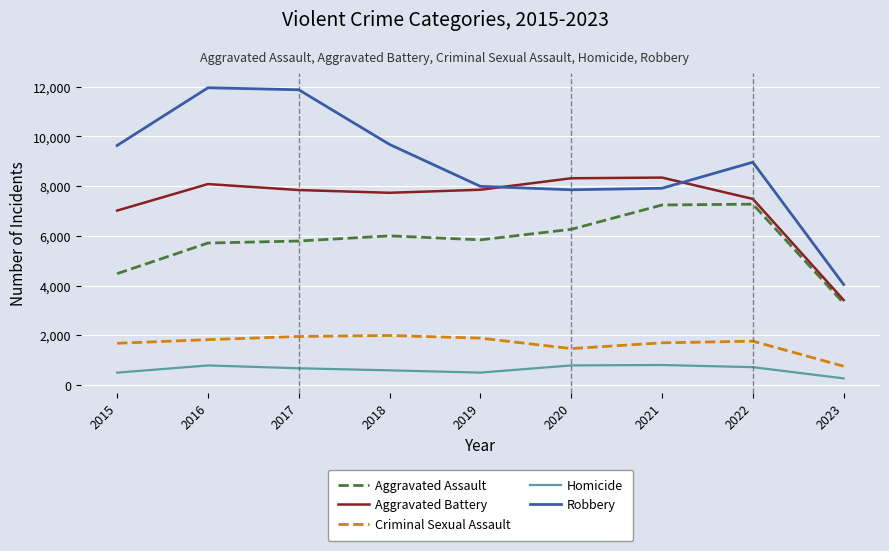

Is the value of Robbery at 2023 greater than the value of Homicide at 2021?

Yes